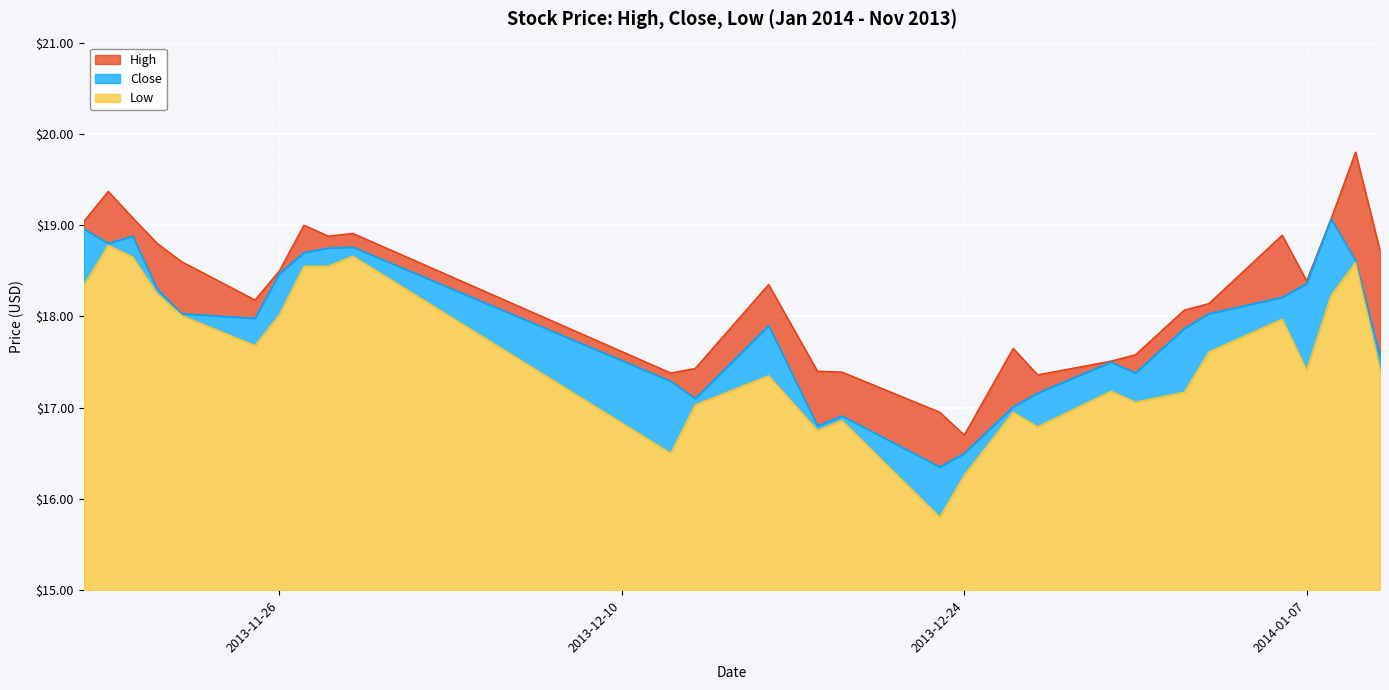

True or false: Low and High intersect in this chart.

False